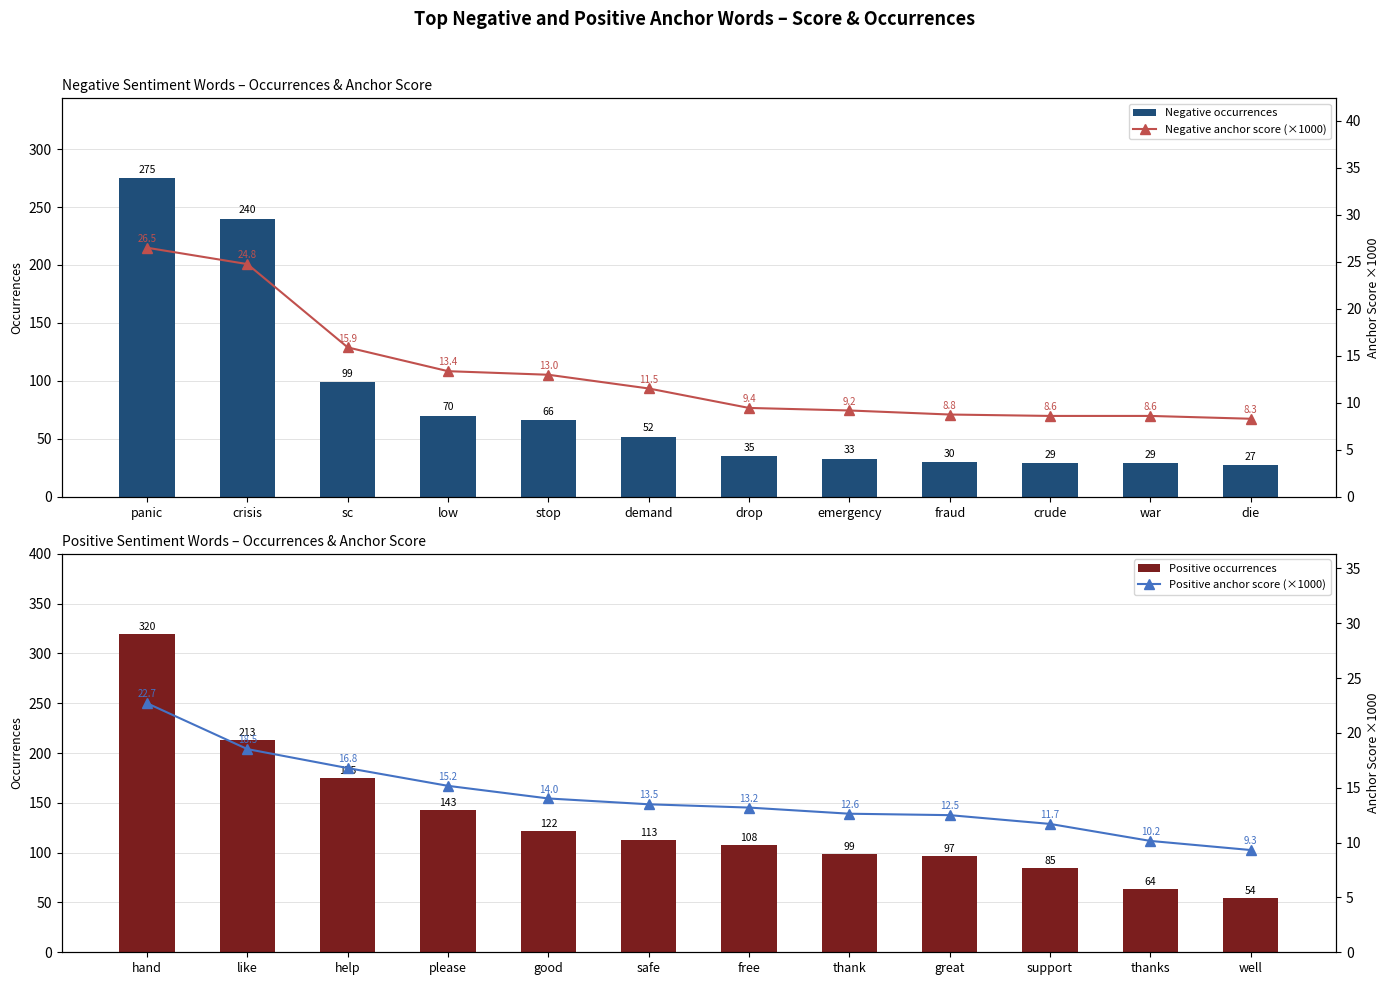

Does the chart contain any negative values?

No